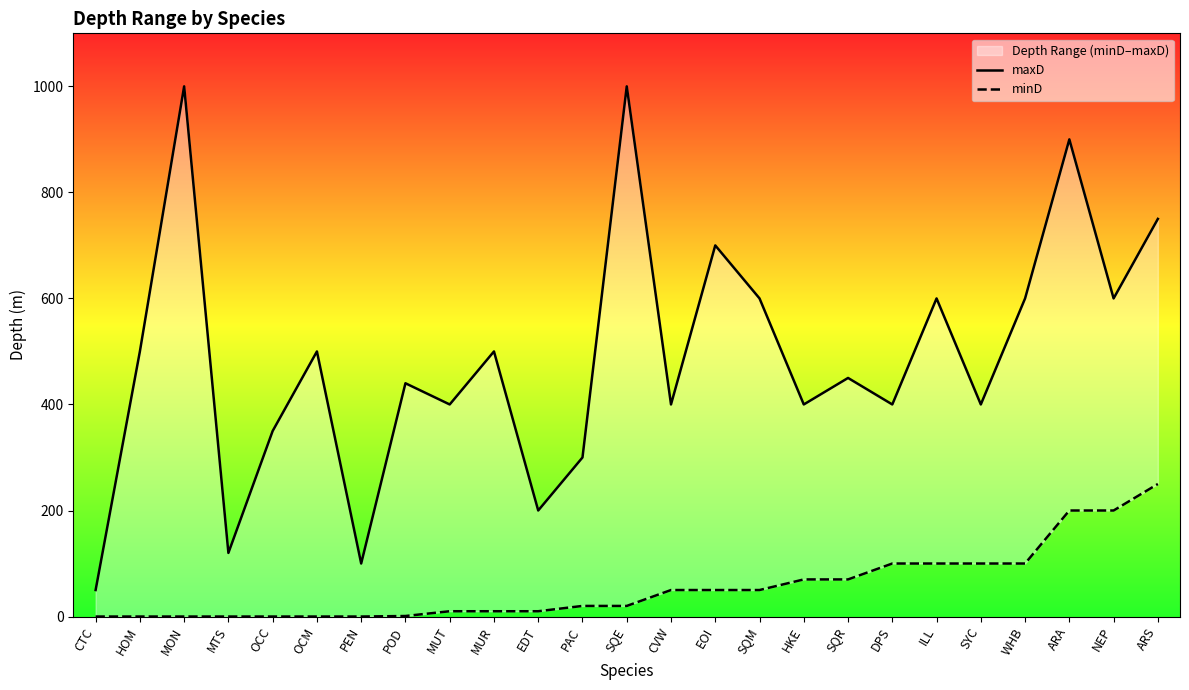

What is the total value across all series at HKE?

470